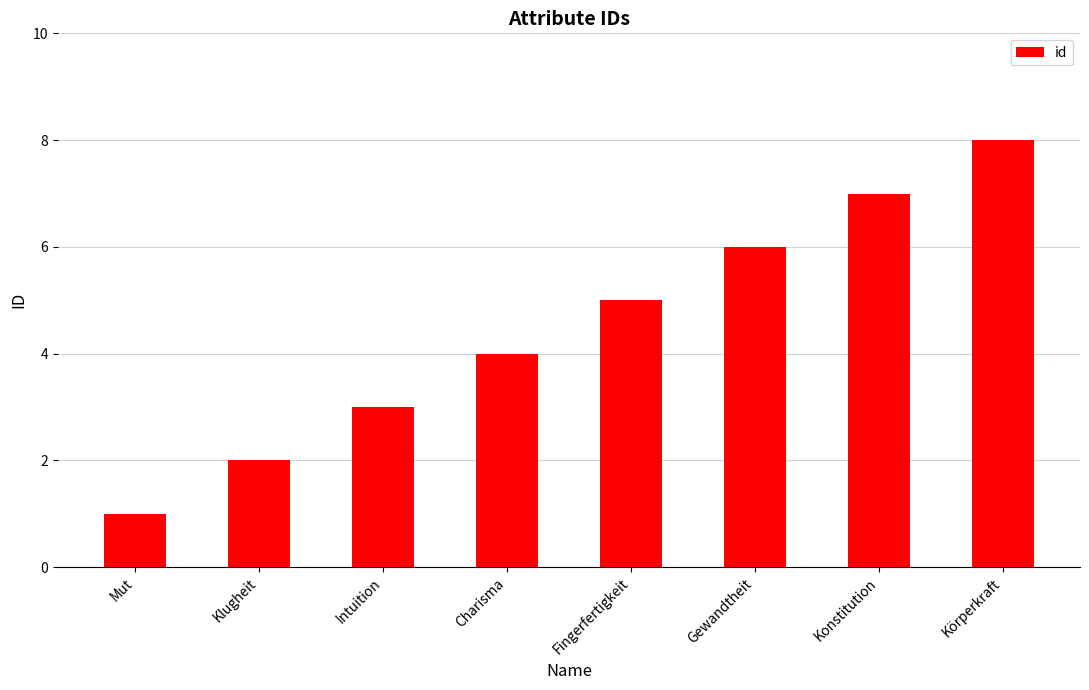

How many bars are there in total?

8